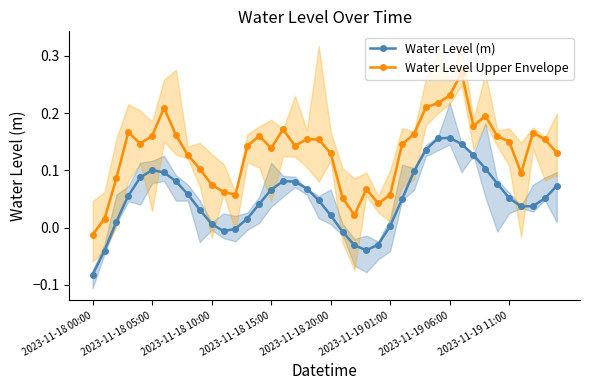

Is it true that Water Level (m) equals -0.0 at 2023-11-18 00:00?

False